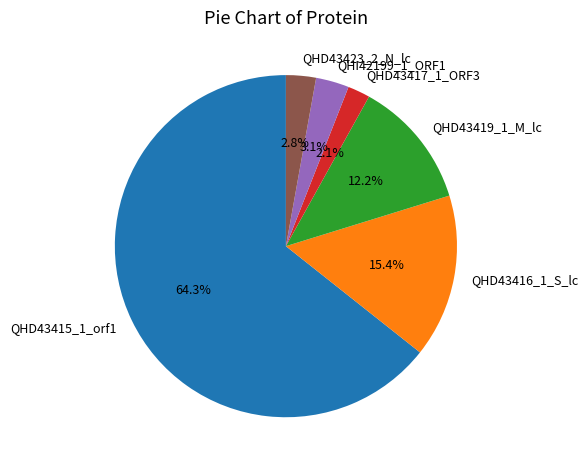

Between QHD43419_1_M_lc and QHD43415_1_orf1, which is larger?

QHD43415_1_orf1